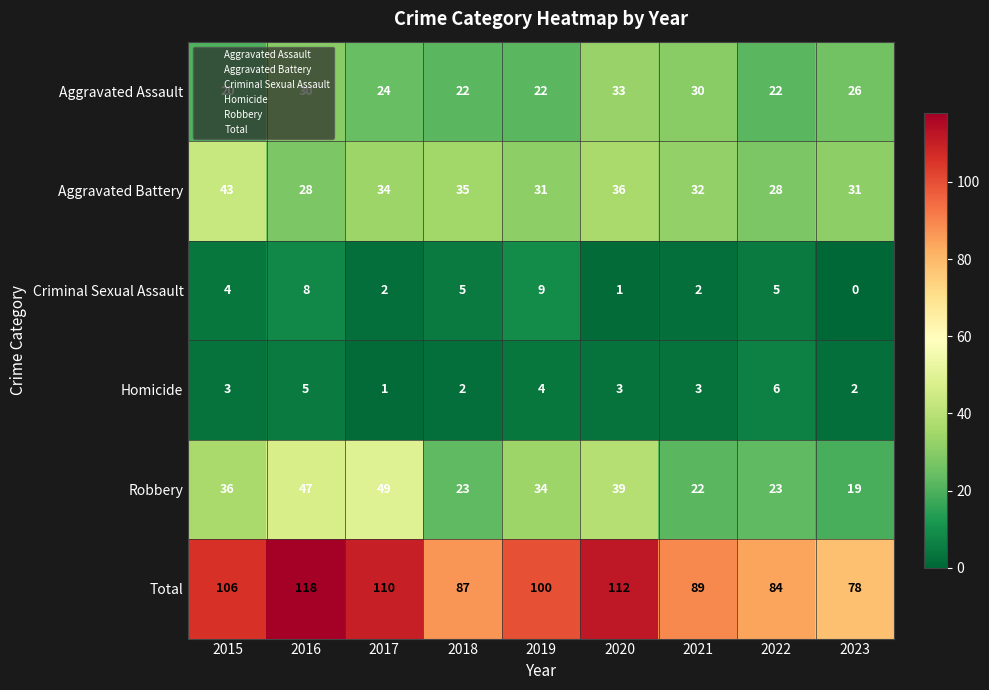

At which category does the chart reach its minimum across all series?

2023